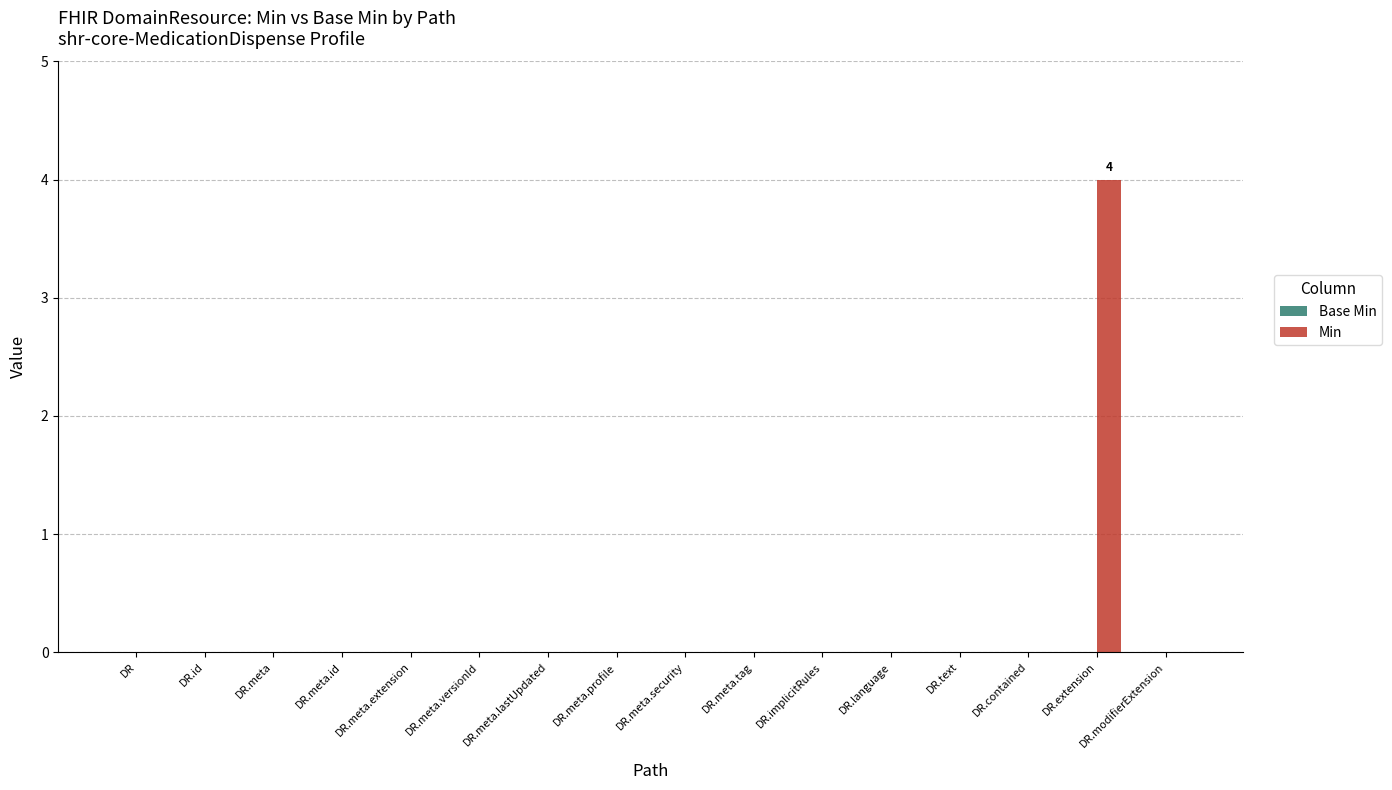

The value at DR.modifierExtension is -2. True or false?

False